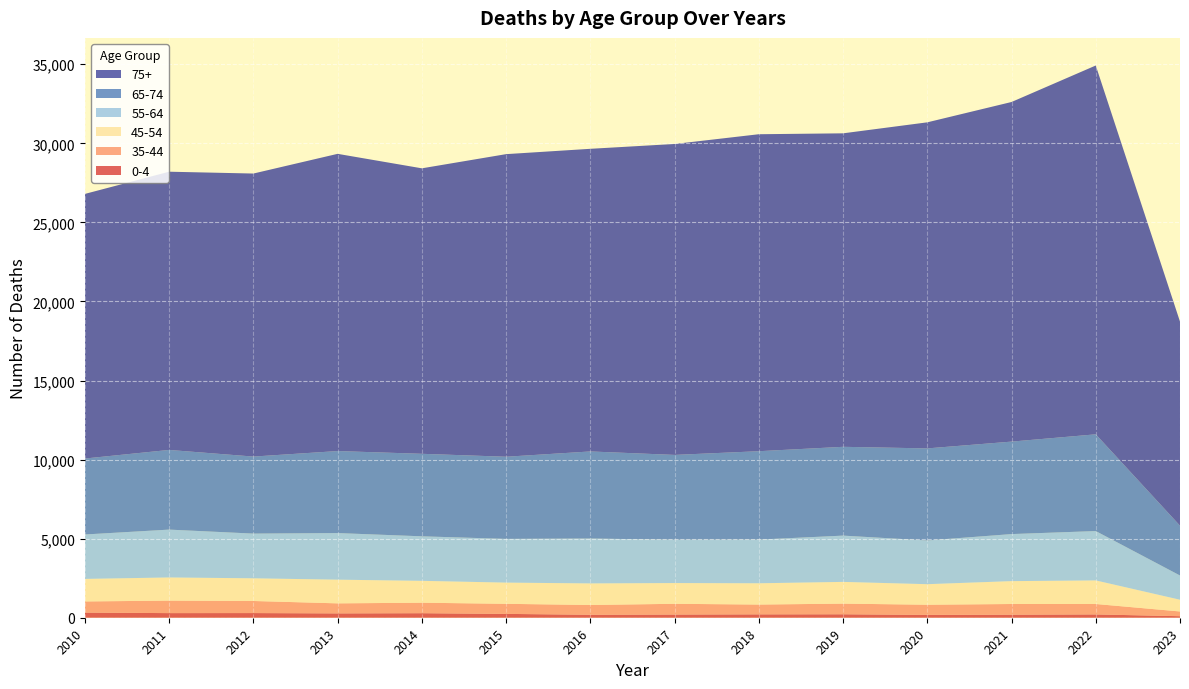

Reading left to right, extract all data points from this chart.

0-4: 2010=327	2011=292	2012=295	2013=275	2014=287	2015=243	2016=189	2017=202	2018=214	2019=219	2020=180	2021=194	2022=210	2023=97
35-44: 2010=703	2011=790	2012=764	2013=634	2014=663	2015=637	2016=616	2017=679	2018=619	2019=673	2020=642	2021=674	2022=659	2023=299
45-54: 2010=1425	2011=1465	2012=1434	2013=1498	2014=1383	2015=1341	2016=1365	2017=1312	2018=1346	2019=1374	2020=1299	2021=1447	2022=1490	2023=742
55-64: 2010=2809	2011=3026	2012=2827	2013=2947	2014=2816	2015=2764	2016=2839	2017=2739	2018=2762	2019=2927	2020=2765	2021=2975	2022=3122	2023=1532
65-74: 2010=4803	2011=5038	2012=4871	2013=5186	2014=5217	2015=5195	2016=5506	2017=5364	2018=5589	2019=5615	2020=5822	2021=5847	2022=6117	2023=3151
75+: 2010=16733	2011=17593	2012=17897	2013=18794	2014=18052	2015=19135	2016=19137	2017=19662	2018=20044	2019=19823	2020=20618	2021=21475	2022=23322	2023=12903